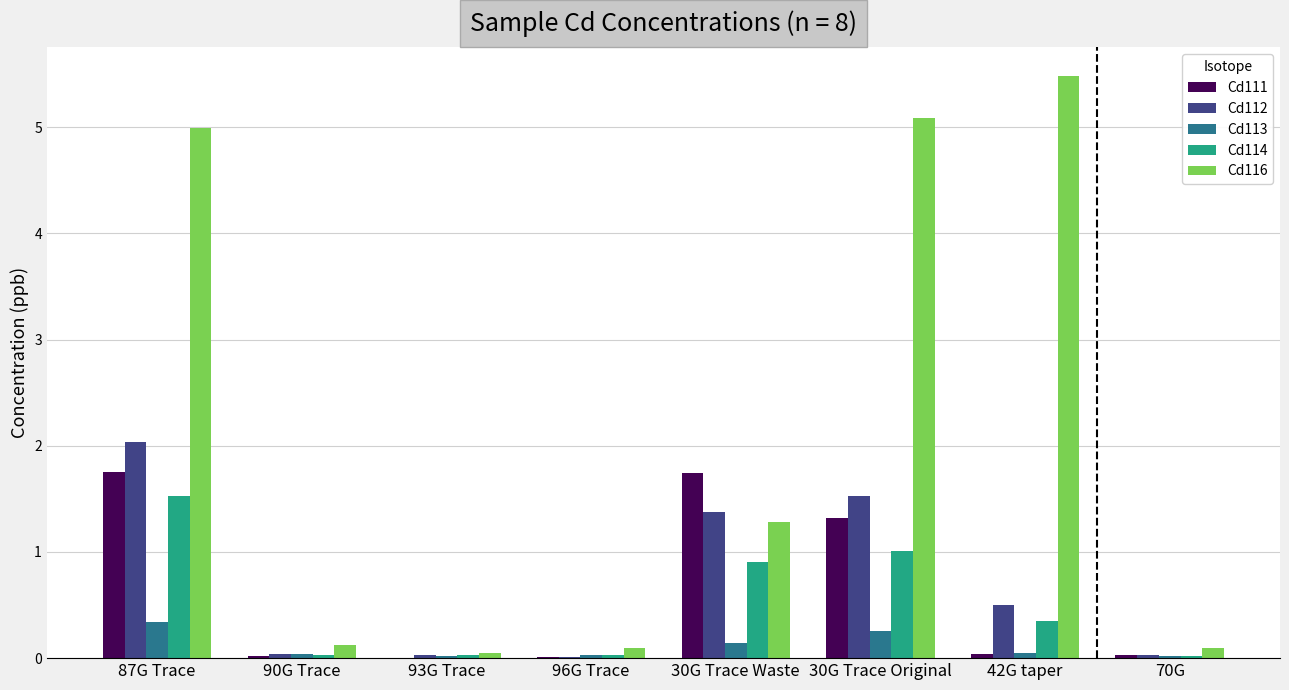

True or false: Cd112 has a value of 2.3 at 30G Trace Waste.

False